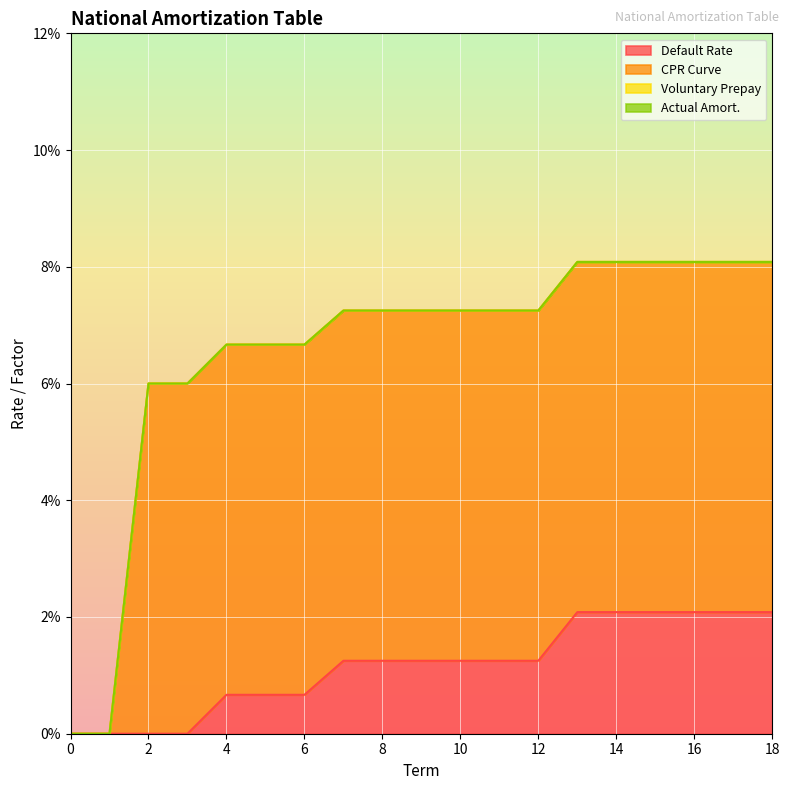

The CPR Curve series shows 0.0 at 10. True or false?

False